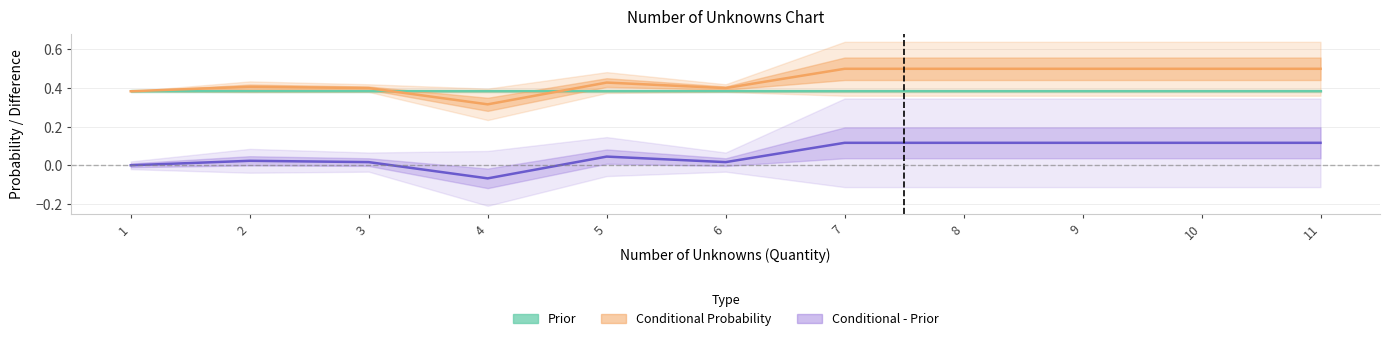

Between 6 and 3, which is larger?

6